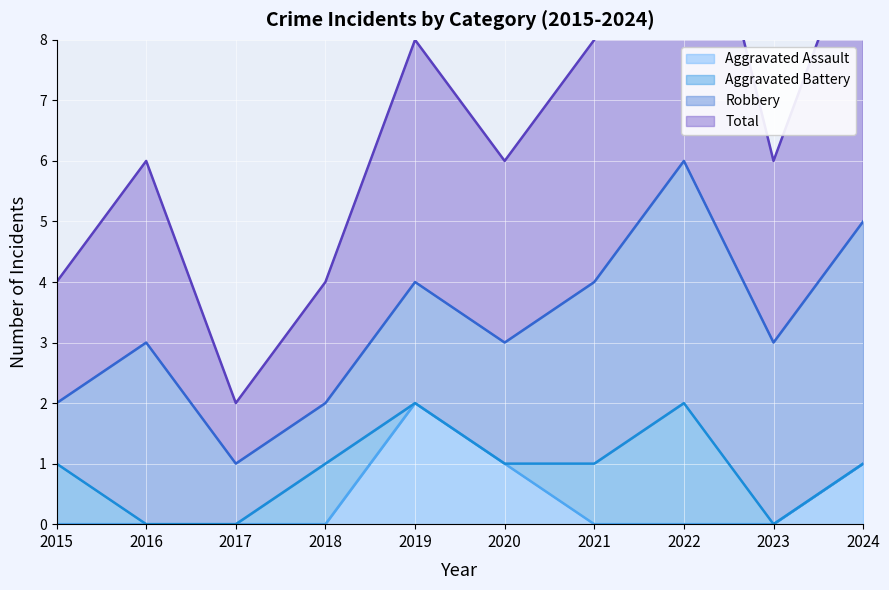

In Total, how many points are higher than both neighbors (excluding endpoints)?

3